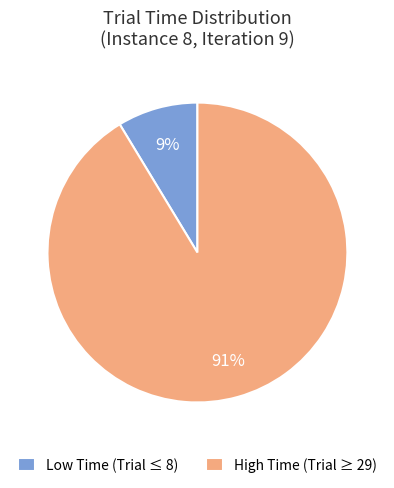

Do Low Time (Trial ≤ 8) and High Time (Trial ≥ 29) together represent more than half of the pie?

Yes